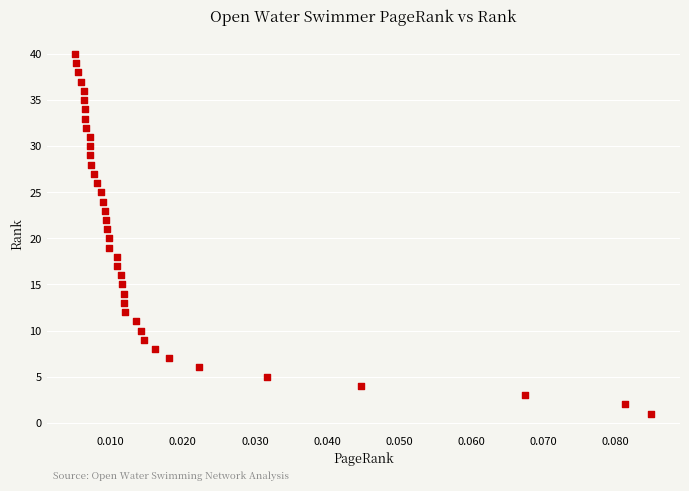

What is the range of Y values (max minus min)?

39